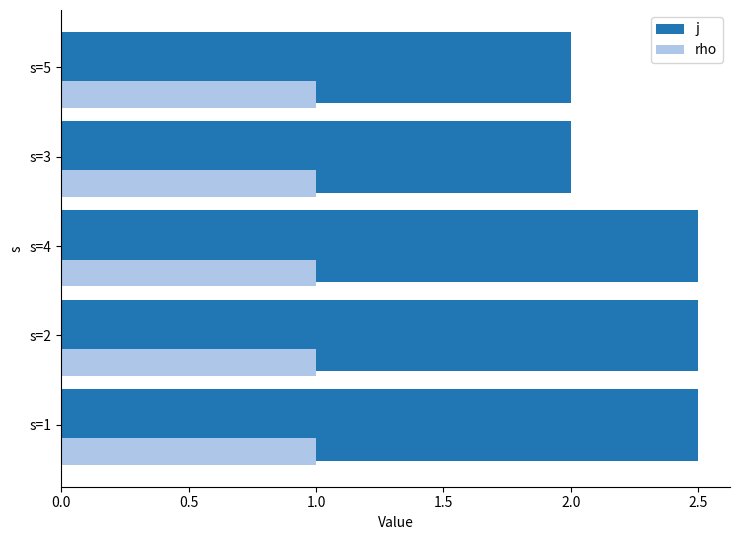

The value of j at s=1 is 2.5. True or false?

True